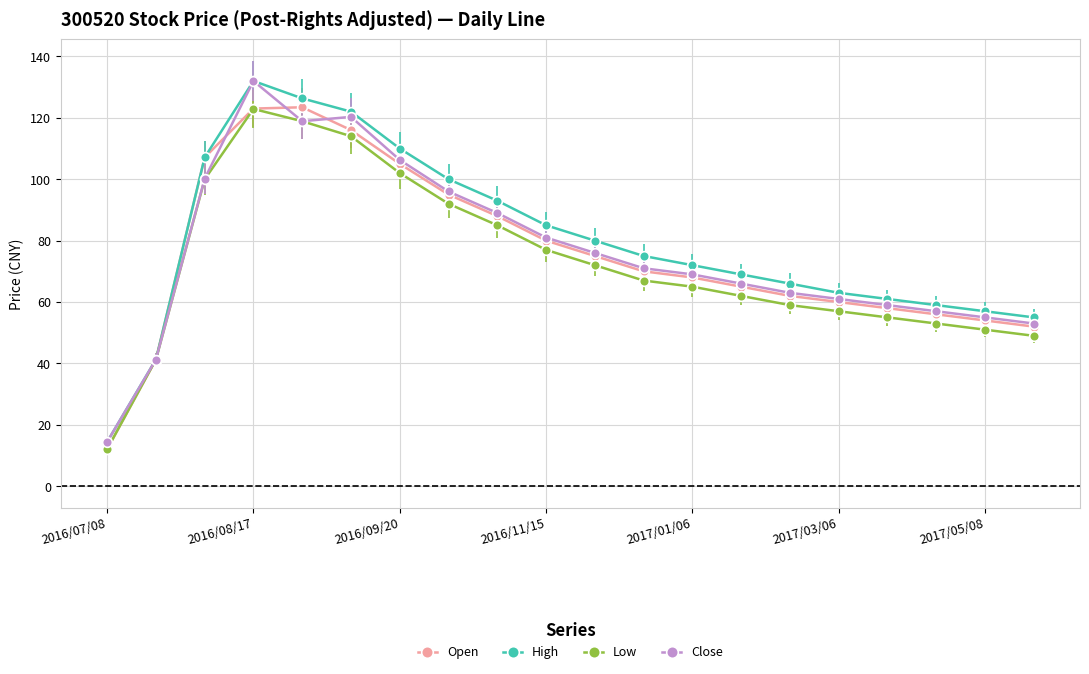

Is it true that Low equals 62.0 at 13?

True